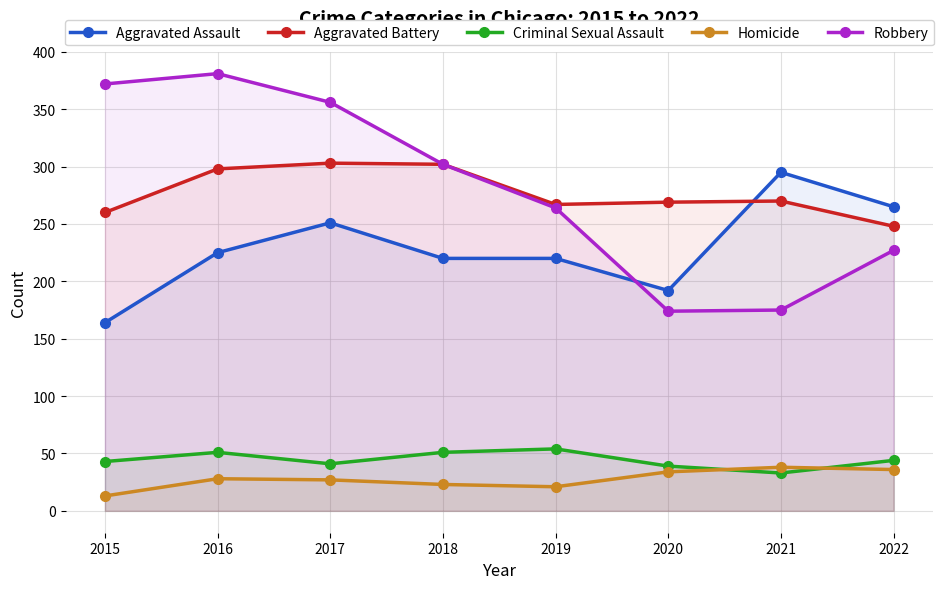

What is the sum of the Criminal Sexual Assault values at 2015 and 2016?

94